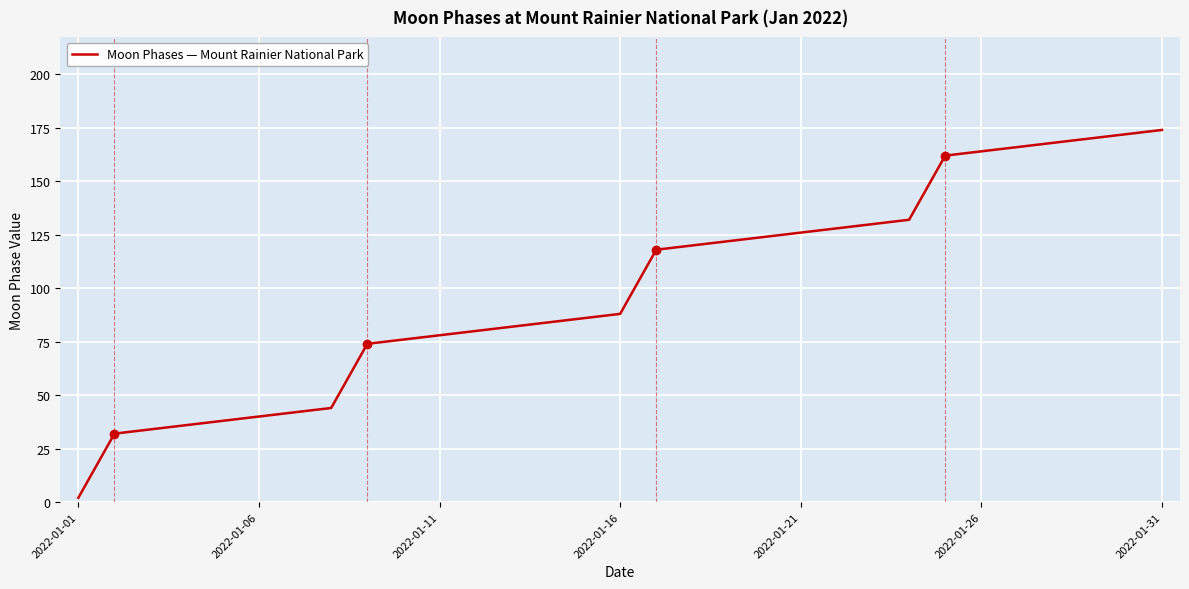

What is the difference between the maximum and minimum values?

172.0